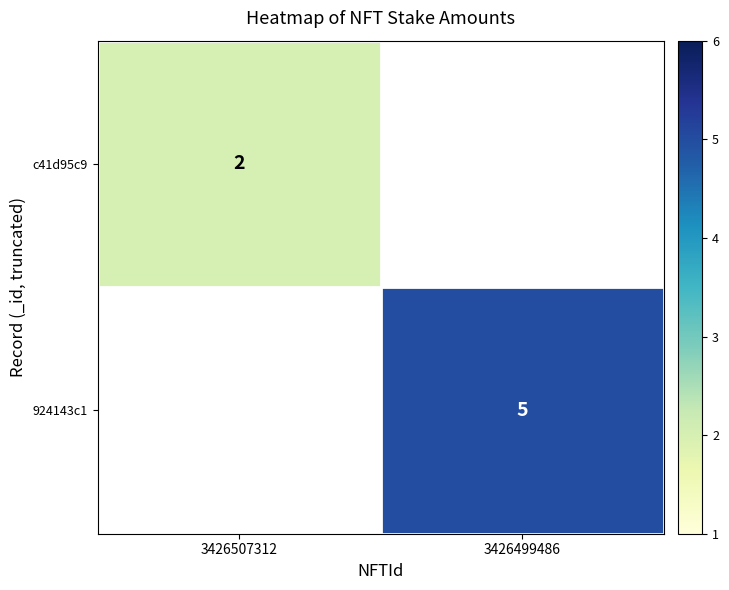

Which has a higher value, 3426507312 or 3426499486?

3426499486